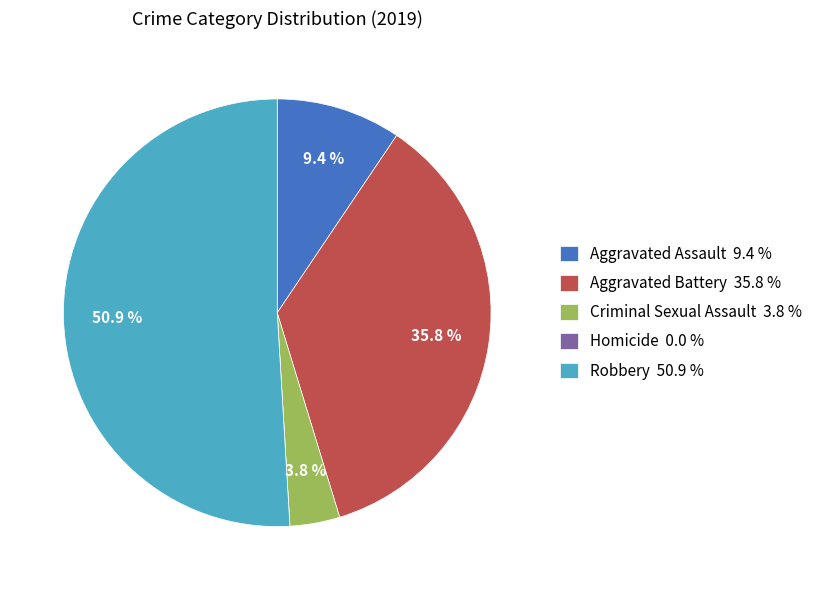

Does any single category account for the majority?

Yes